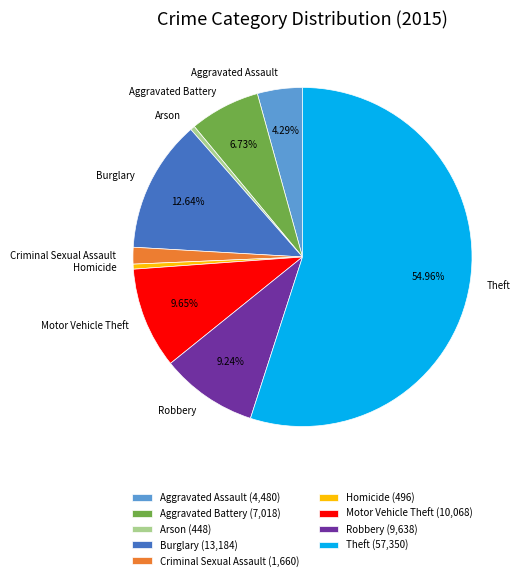

Which slice is the largest?

Theft